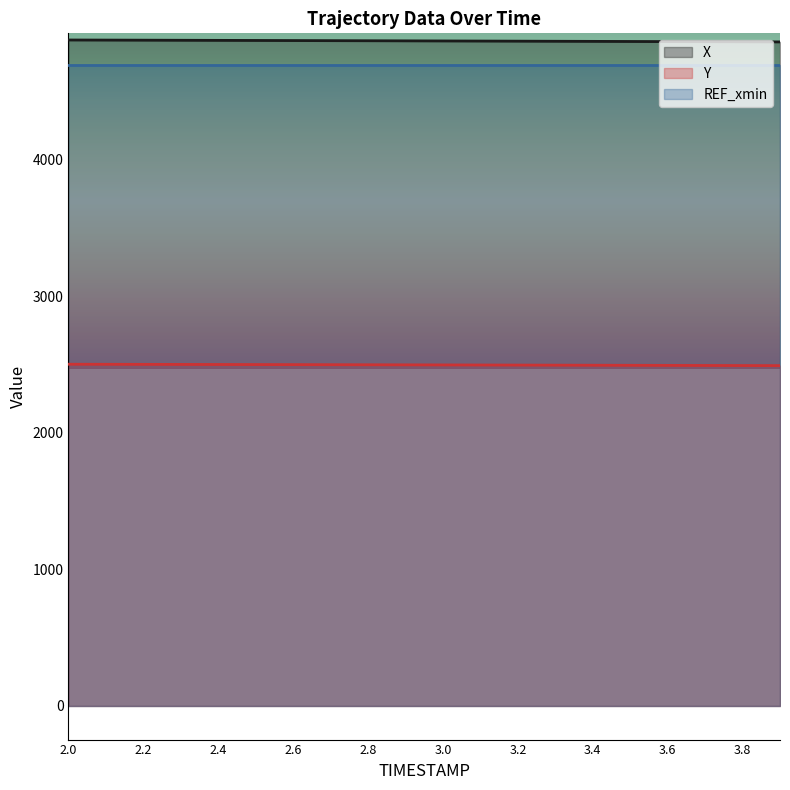

What are all the series names shown in the legend?

X, Y, REF_xmin